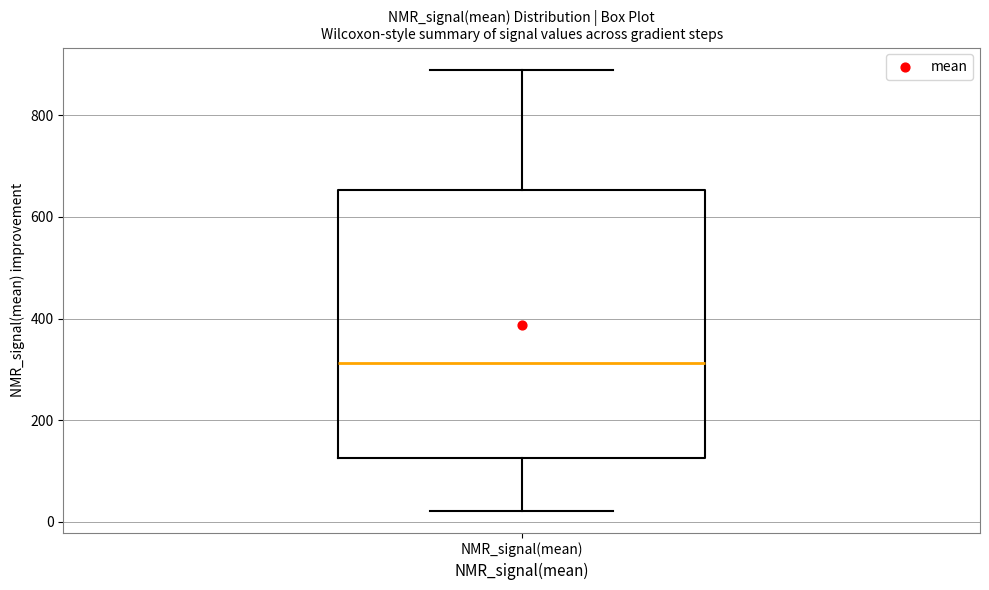

Read this box plot against the y-axis: the position of the median line, the range covered by the box, and the ends of both whiskers. The values are not printed on the chart, so give them approximately, as read against the axis.

median 320, box 120 to 660, whiskers 20 to 880